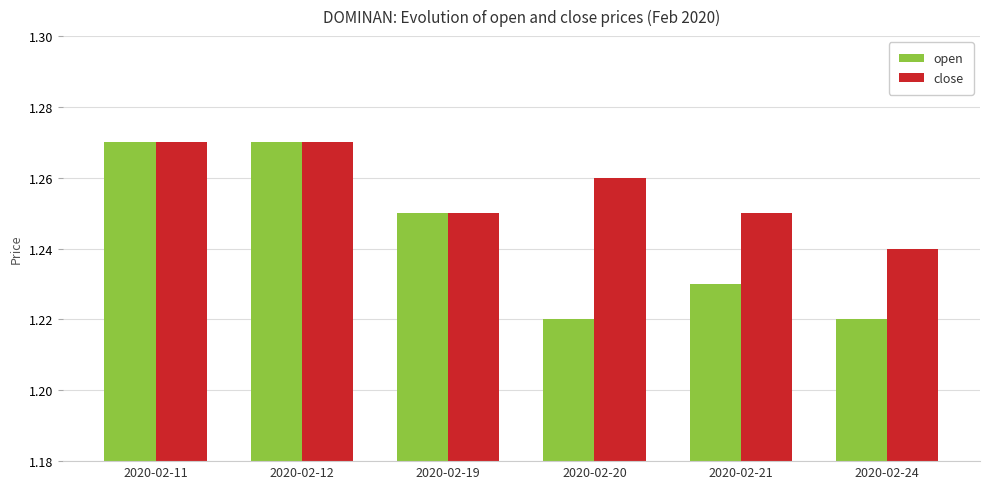

How many bars are there in total?

12